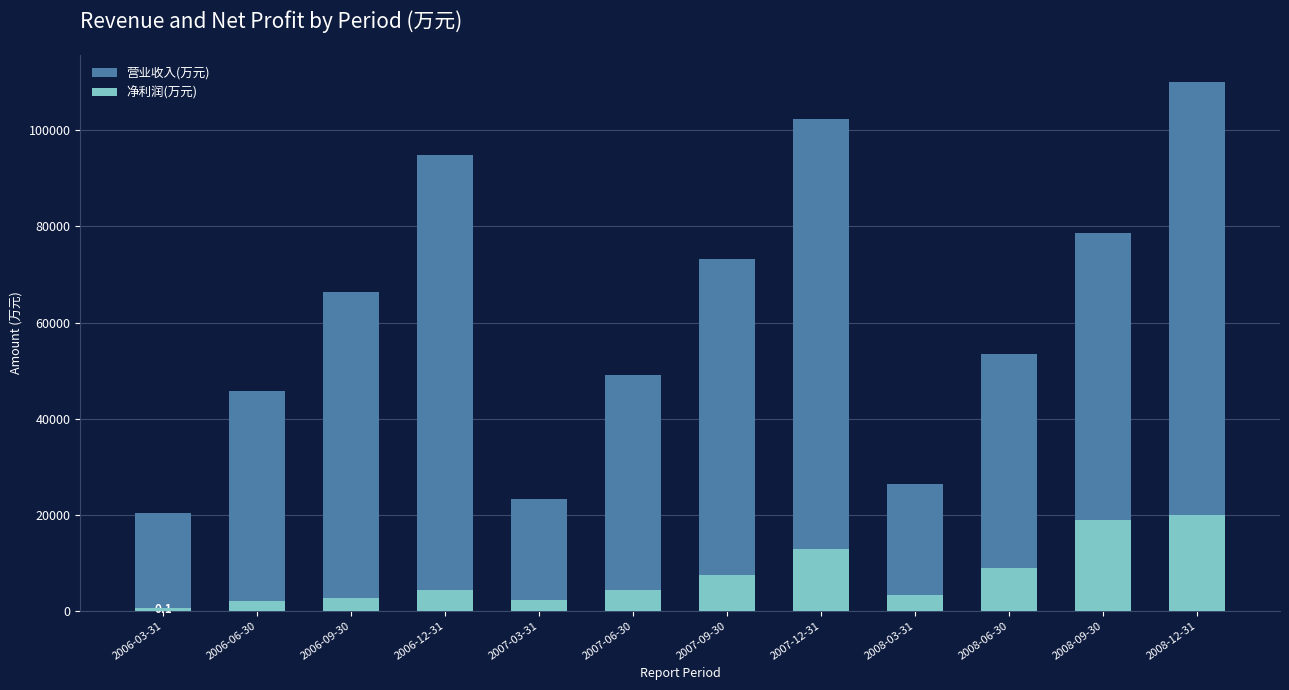

What position from the right is 2007-03-31?

8